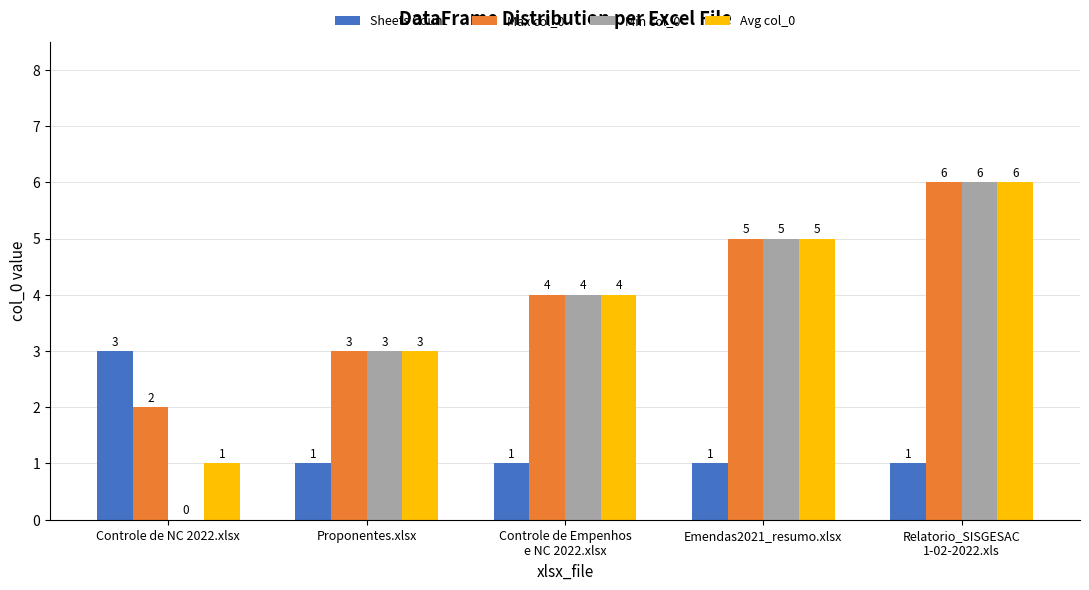

Reading left to right, what are all the values shown in this chart?

Sheets Count: Controle de NC 2022.xlsx=3	Proponentes.xlsx=1	Controle de Empenhos
e NC 2022.xlsx=1	Emendas2021_resumo.xlsx=1	Relatorio_SISGESAC
1-02-2022.xls=1
Max col_0: Controle de NC 2022.xlsx=2	Proponentes.xlsx=3	Controle de Empenhos
e NC 2022.xlsx=4	Emendas2021_resumo.xlsx=5	Relatorio_SISGESAC
1-02-2022.xls=6
Min col_0: Controle de NC 2022.xlsx=0	Proponentes.xlsx=3	Controle de Empenhos
e NC 2022.xlsx=4	Emendas2021_resumo.xlsx=5	Relatorio_SISGESAC
1-02-2022.xls=6
Avg col_0: Controle de NC 2022.xlsx=1	Proponentes.xlsx=3	Controle de Empenhos
e NC 2022.xlsx=4	Emendas2021_resumo.xlsx=5	Relatorio_SISGESAC
1-02-2022.xls=6